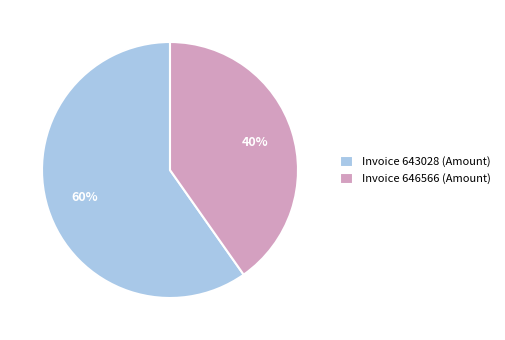

True or false: Invoice 643028 (Amount) accounts for 60% of the total.

True